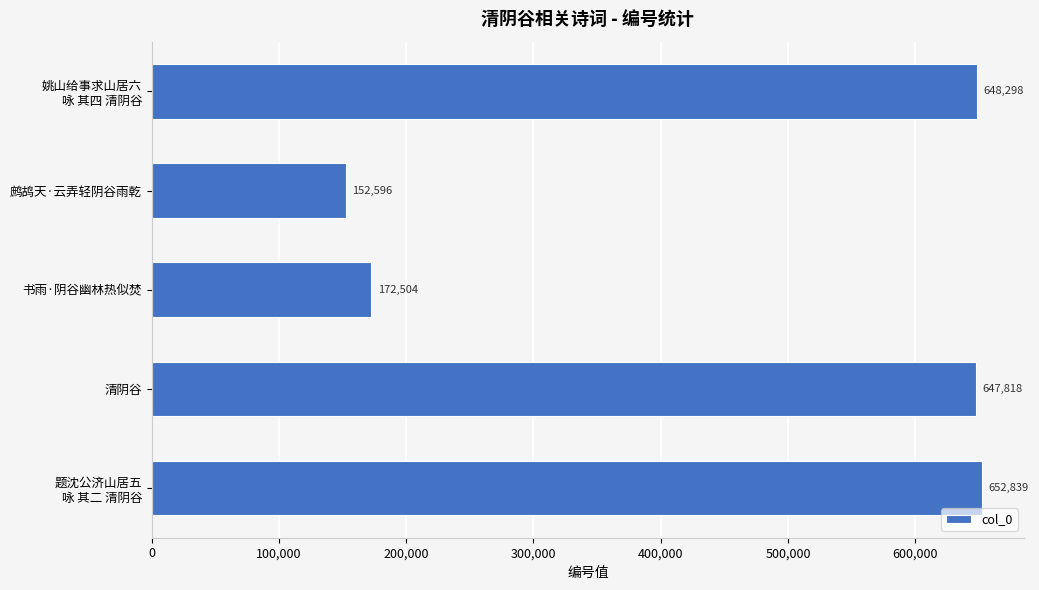

Reading bottom to top, transcribe all the data shown in this chart.

652839	647818	172504	152596	648298